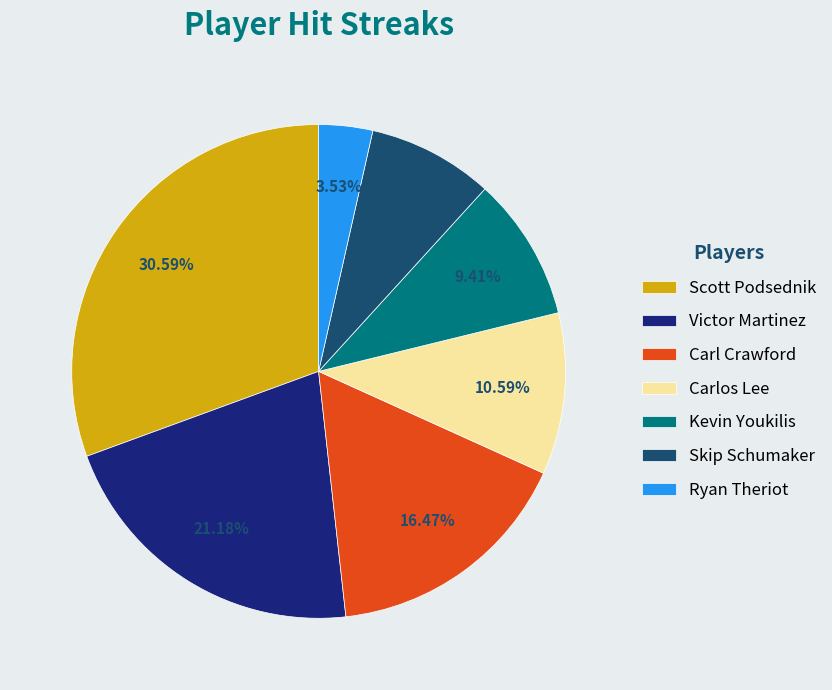

Which has a higher value, Carlos Lee or Scott Podsednik?

Scott Podsednik